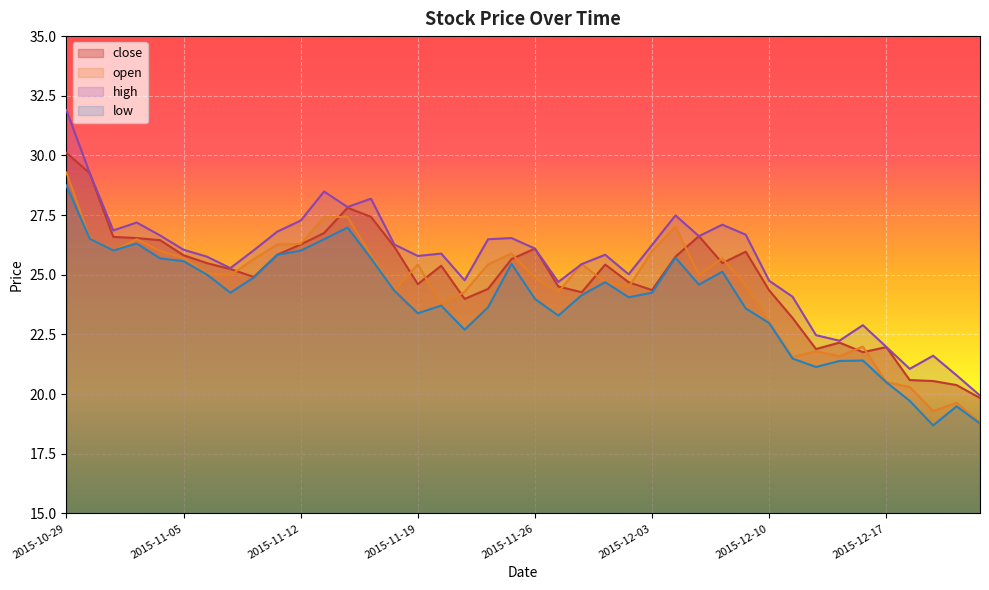

The value of close at 2015-11-16 is 15.0. True or false?

False